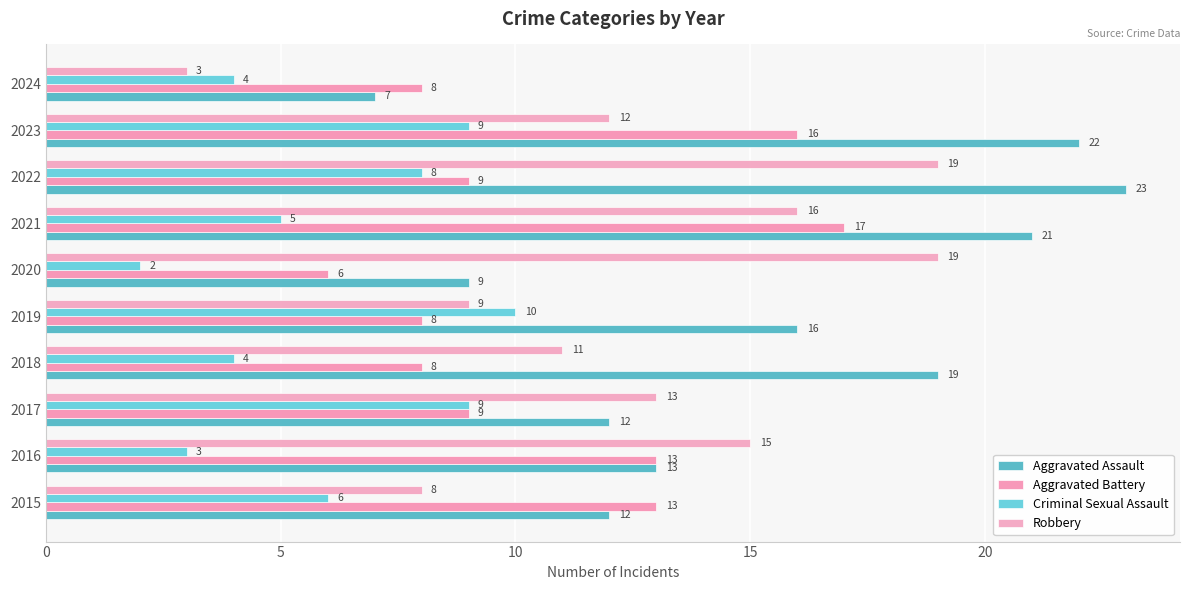

How many distinct data groups are displayed?

4